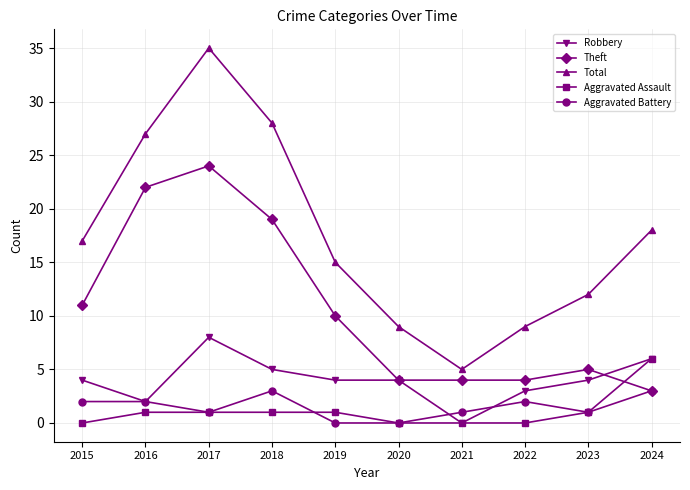

True or false: Theft and Total cross at least once.

False